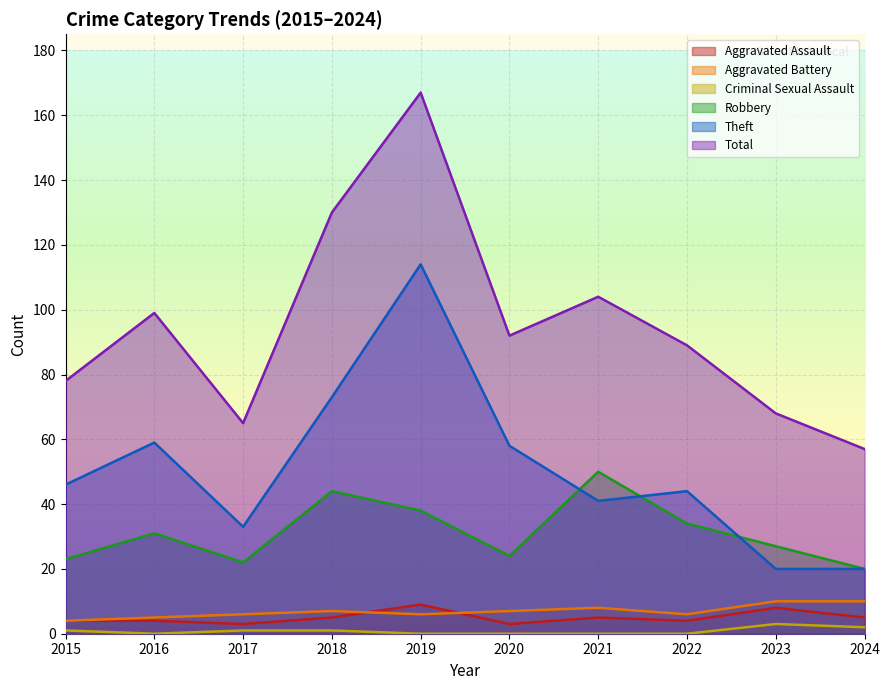

How many interior local valleys does the Aggravated Assault series have?

3